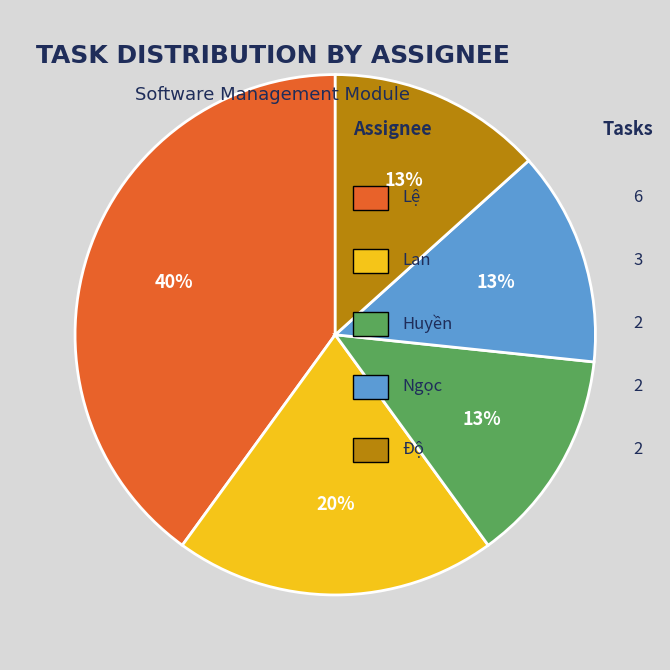

Does any single category account for the majority?

No